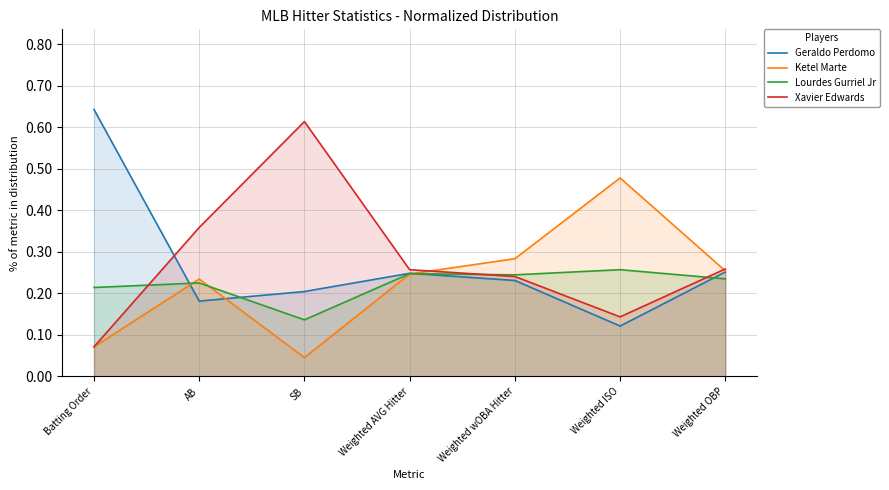

List the series in order of their peak value, lowest first.

Lourdes Gurriel Jr, Ketel Marte, Xavier Edwards, Geraldo Perdomo